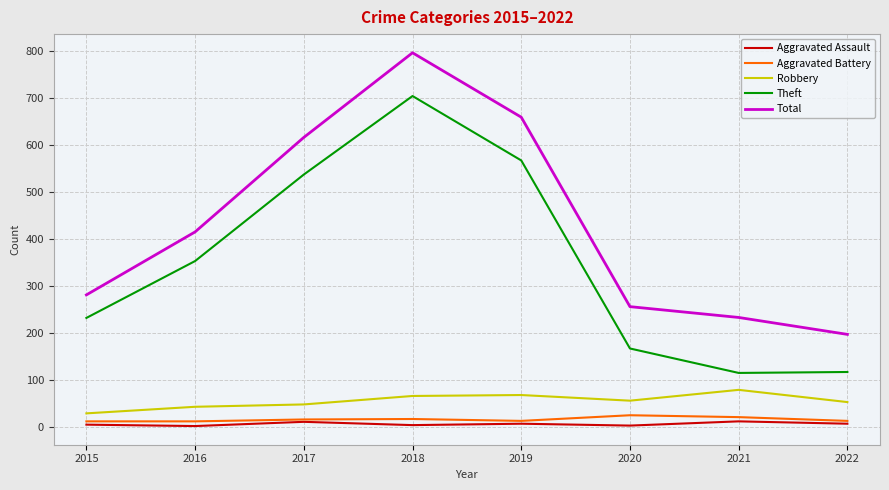

What is the average value of the Aggravated Battery series?

17